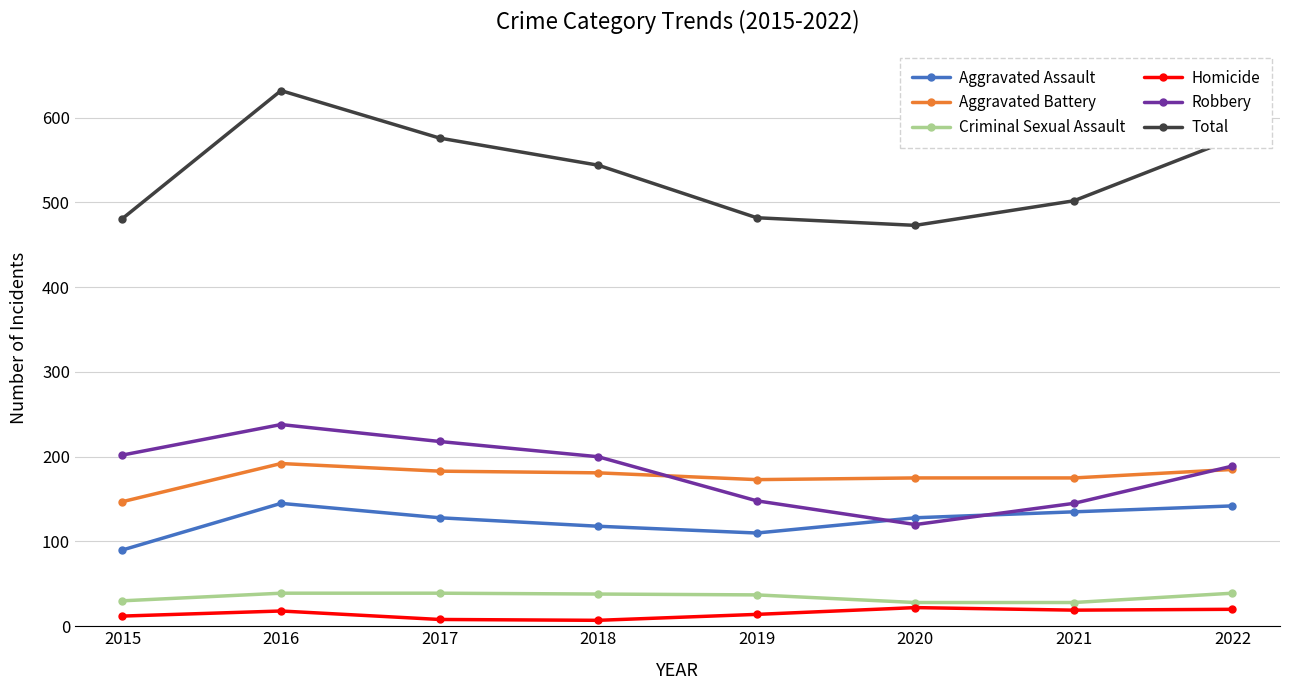

True or false: Robbery and Criminal Sexual Assault intersect in this chart.

False